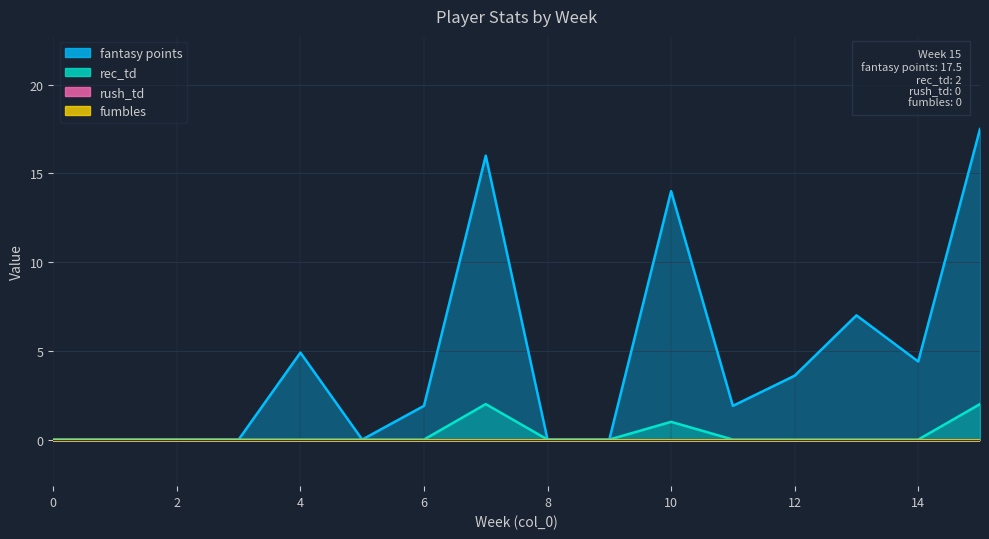

True or false: fantasy points and rec_td cross at least once.

False